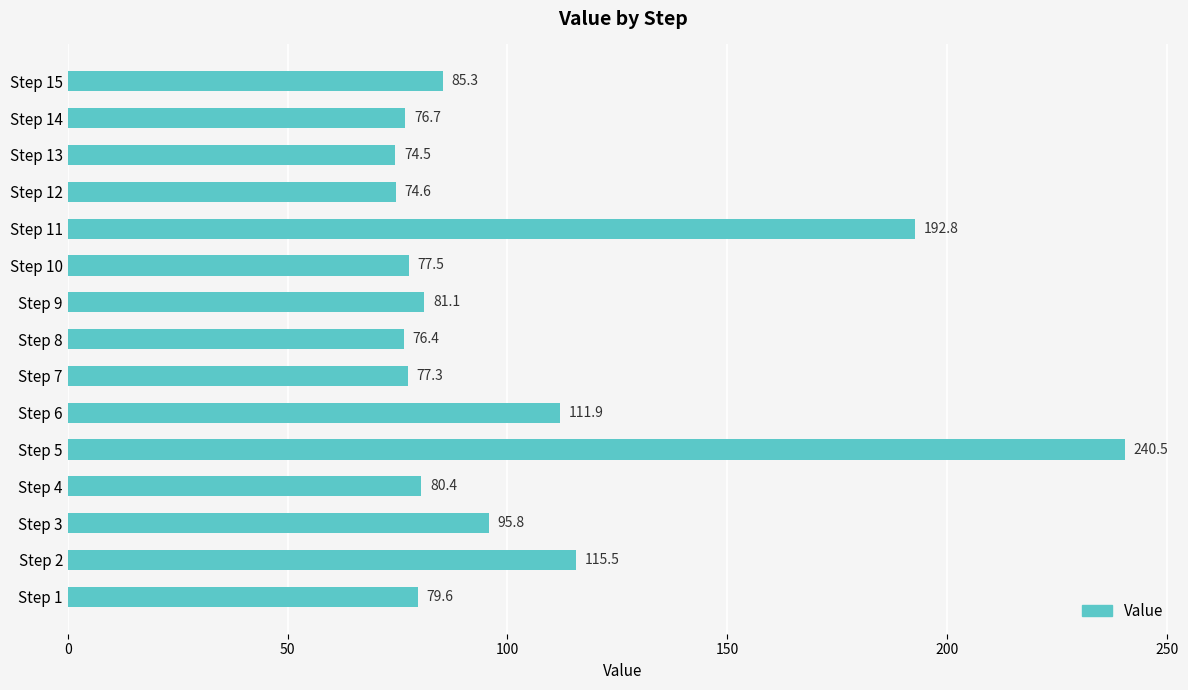

Which has a higher value, Step 10 or Step 1?

Step 1